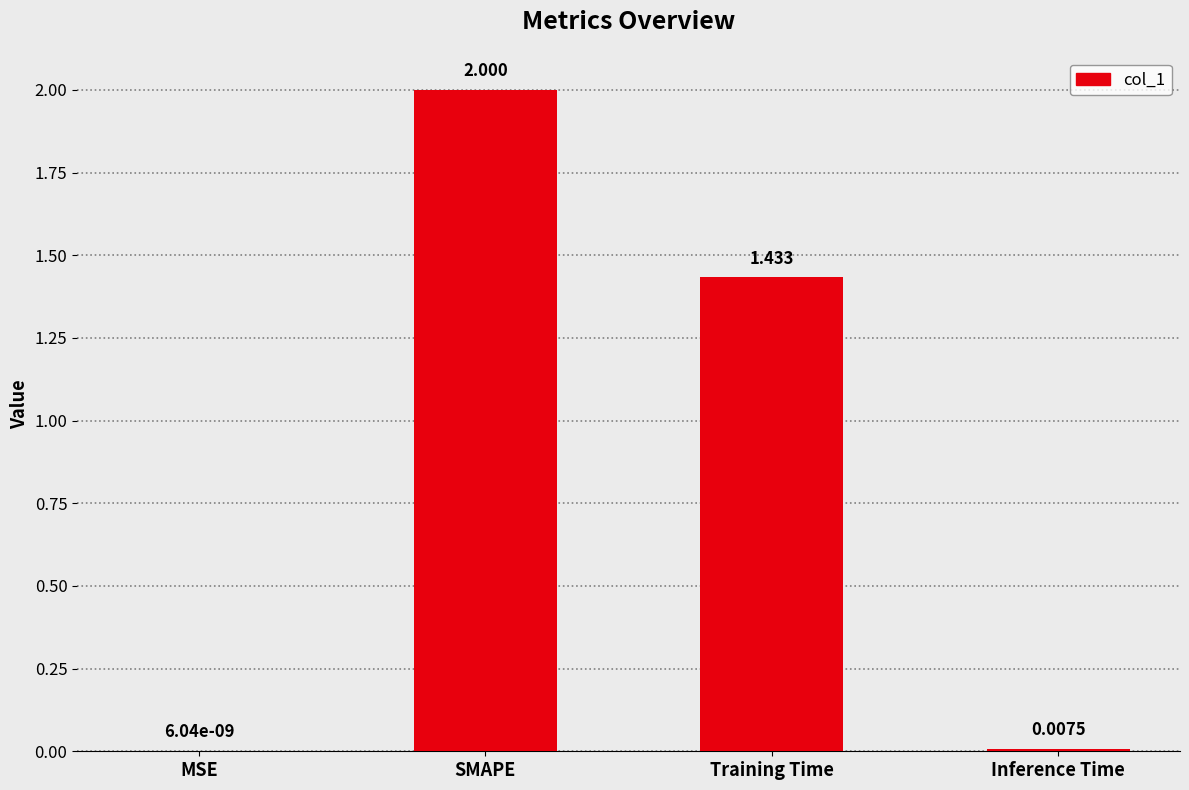

What is the change in value from MSE to Training Time?

+1.4